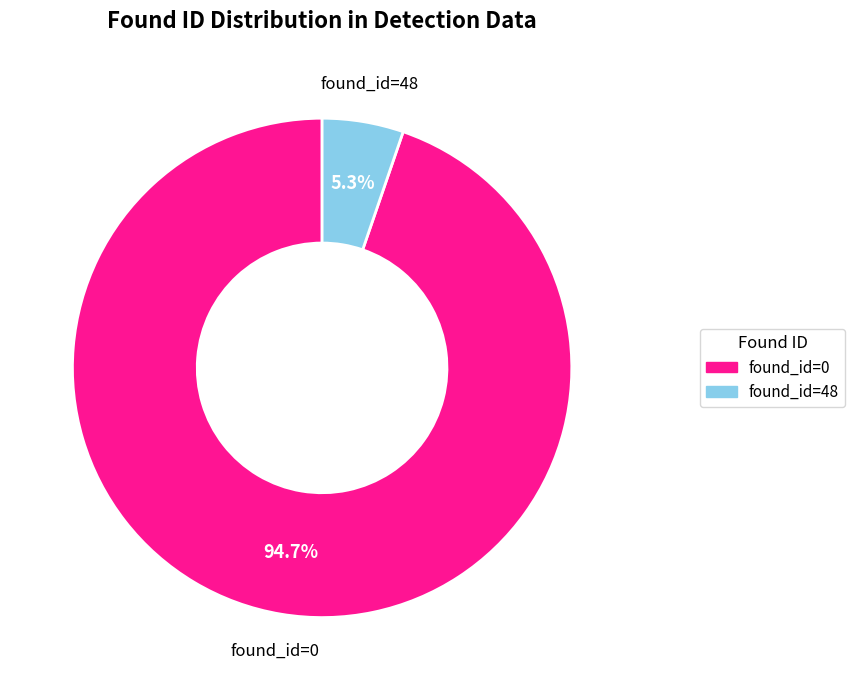

Which slice is the largest?

found_id=0